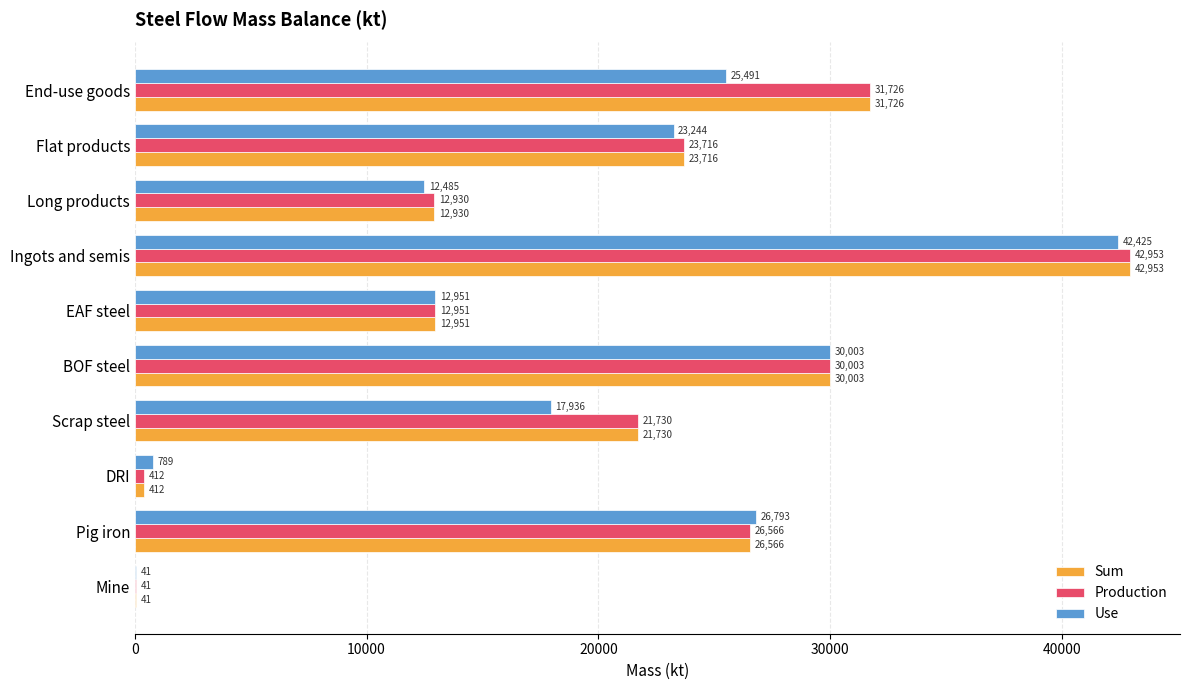

What is the maximum value shown in the chart?

42953.4